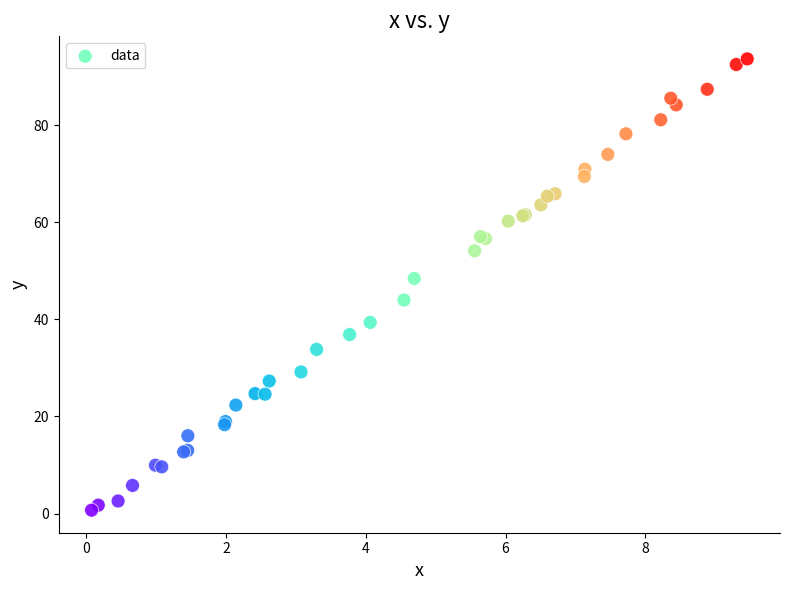

What Y value in the scatter plot is closest to 47?

48.5